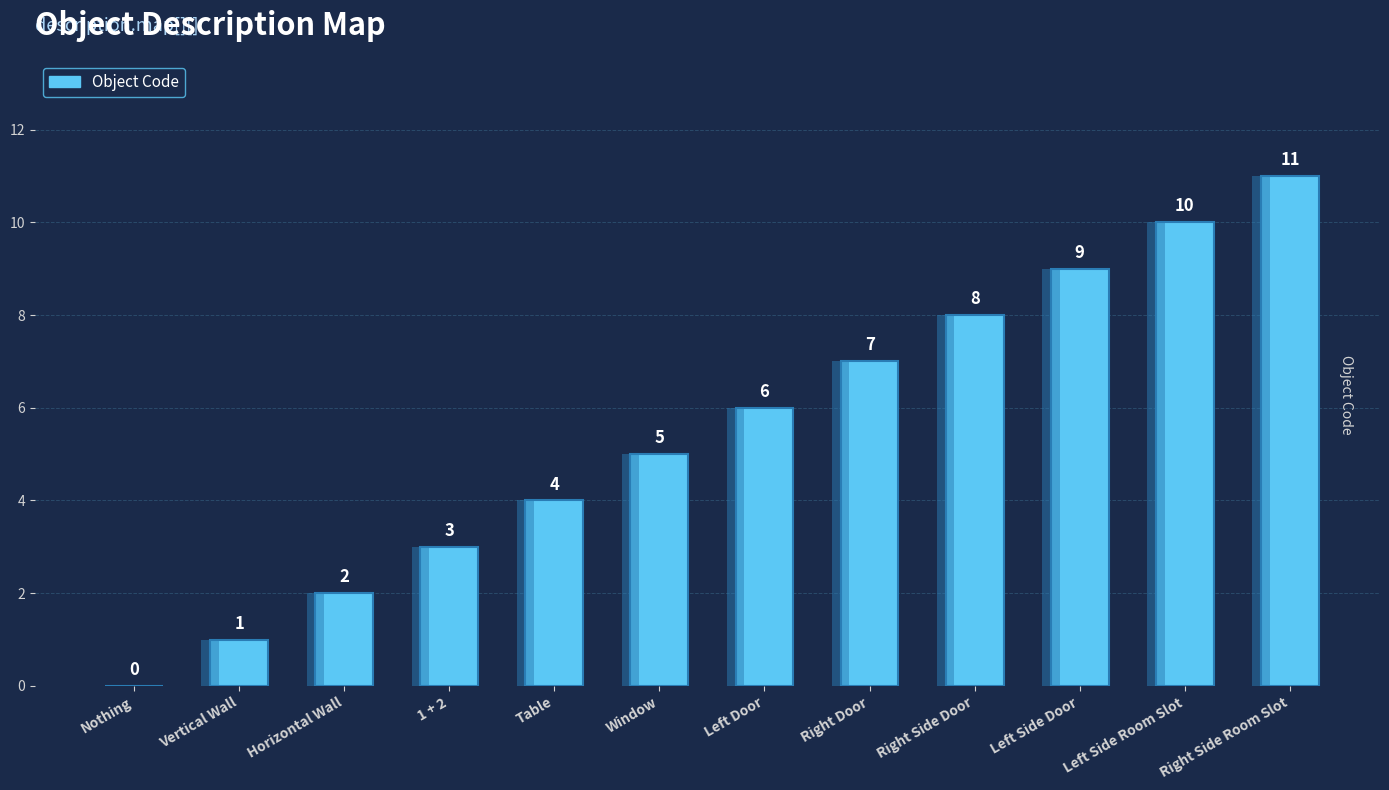

What is the ratio of the value at Left Side Door to the value at Left Door?

1.5